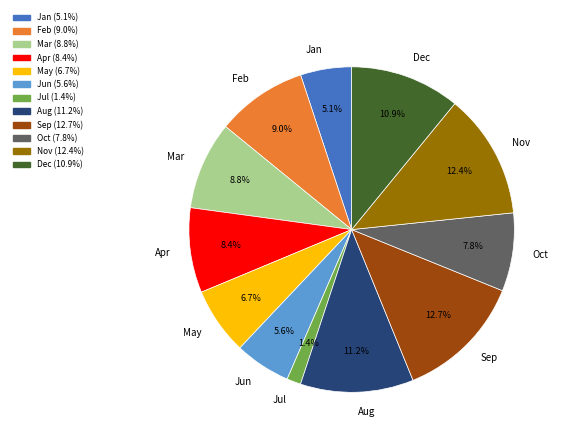

What is the smallest slice in the pie chart?

Jul